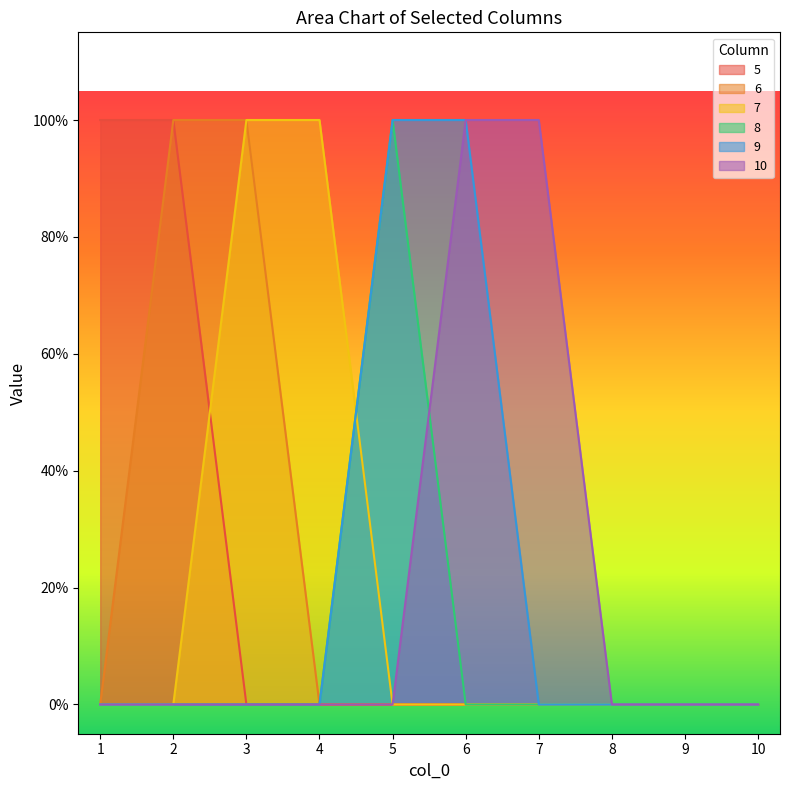

Does the chart display data point markers on the line(s)?

No